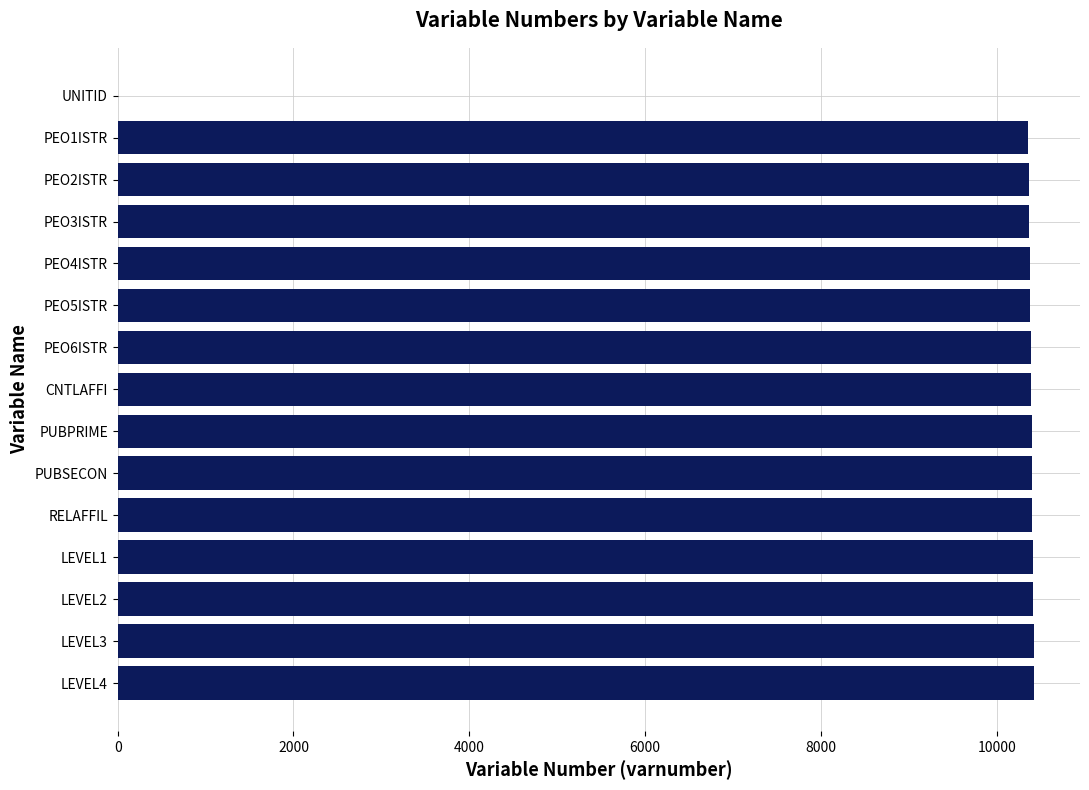

What is the sum of all values?

145510